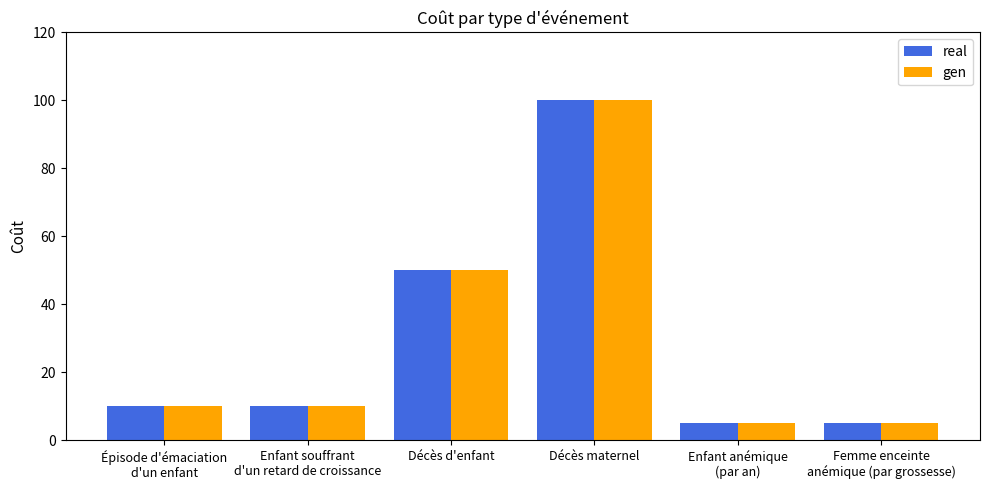

How many distinct data groups are displayed?

2